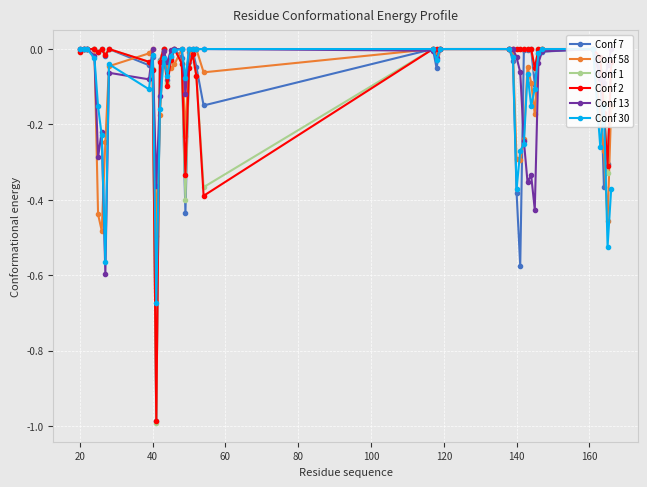

How many values in the Conf 58 series are below 0?

26